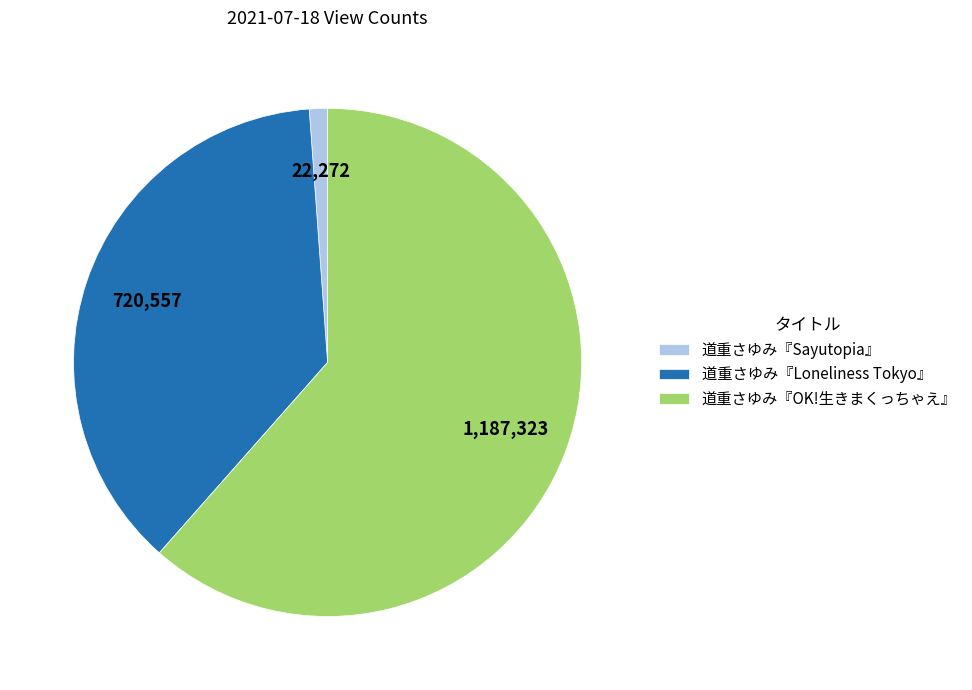

Combined, do 道重さゆみ『Loneliness Tokyo』 and 道重さゆみ『Sayutopia』 account for over 50%?

No